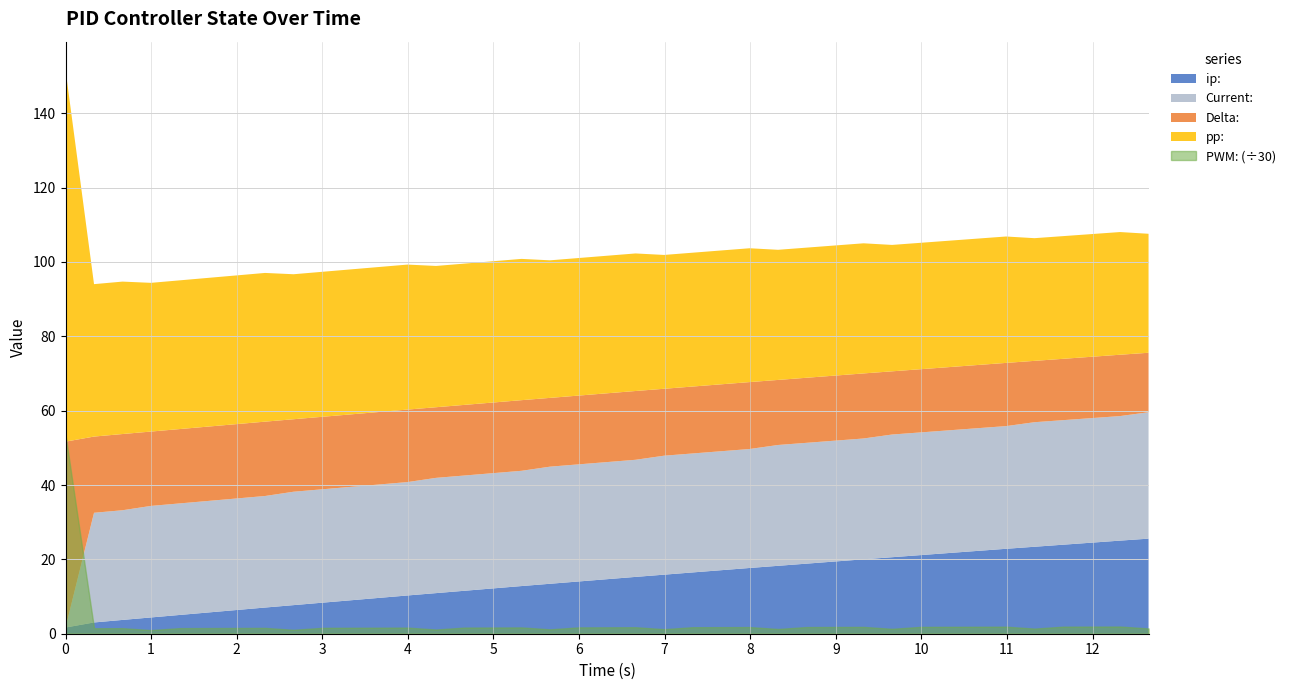

Which series changed the most between 1.998 and 4.662?

ip: